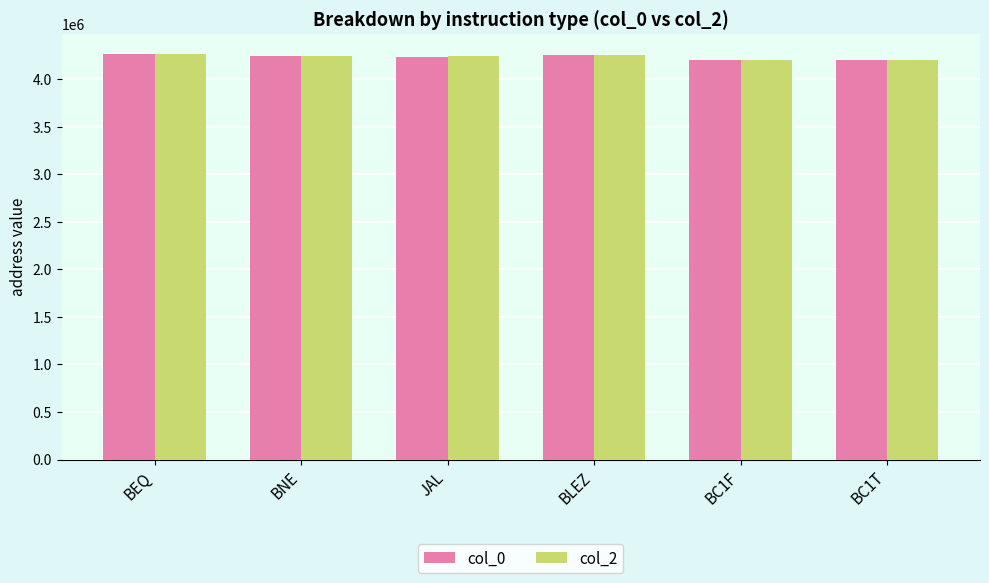

What is the sum of the col_2 values at BC1T and BC1F?

8405992.0